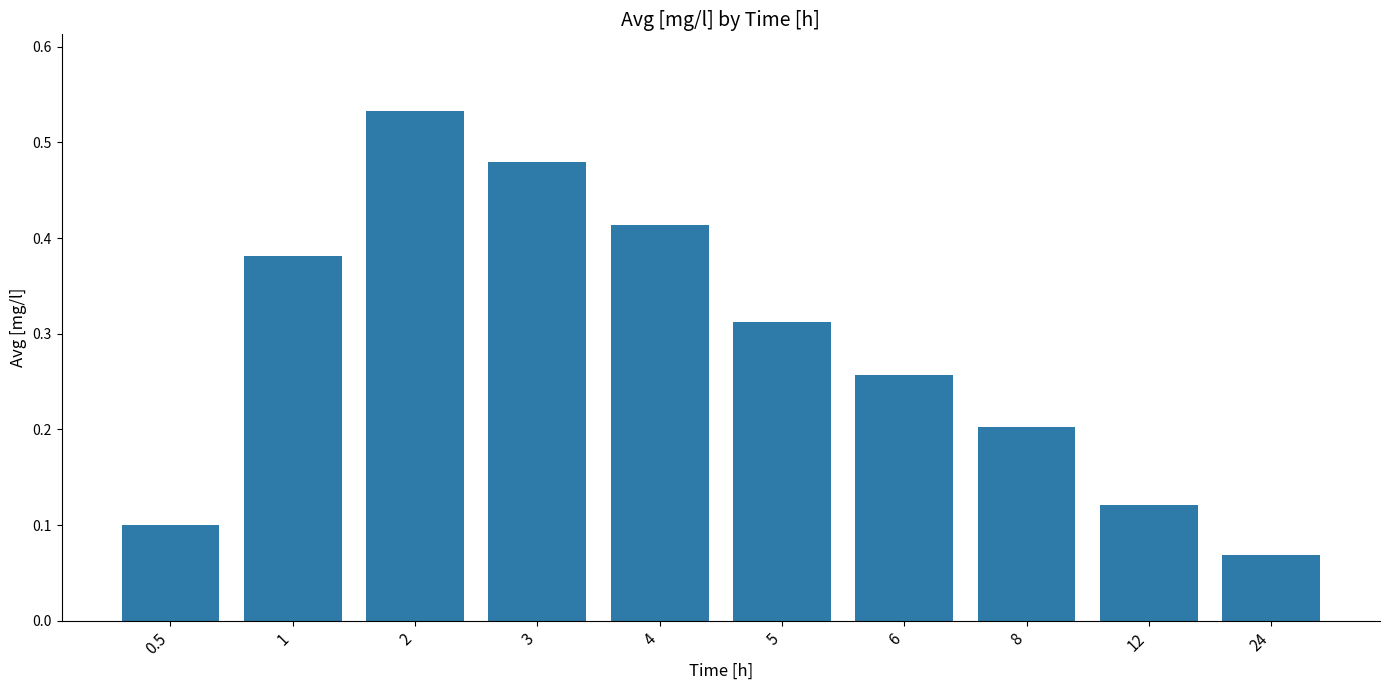

The chart shows a value of 0.1 at 12. True or false?

True